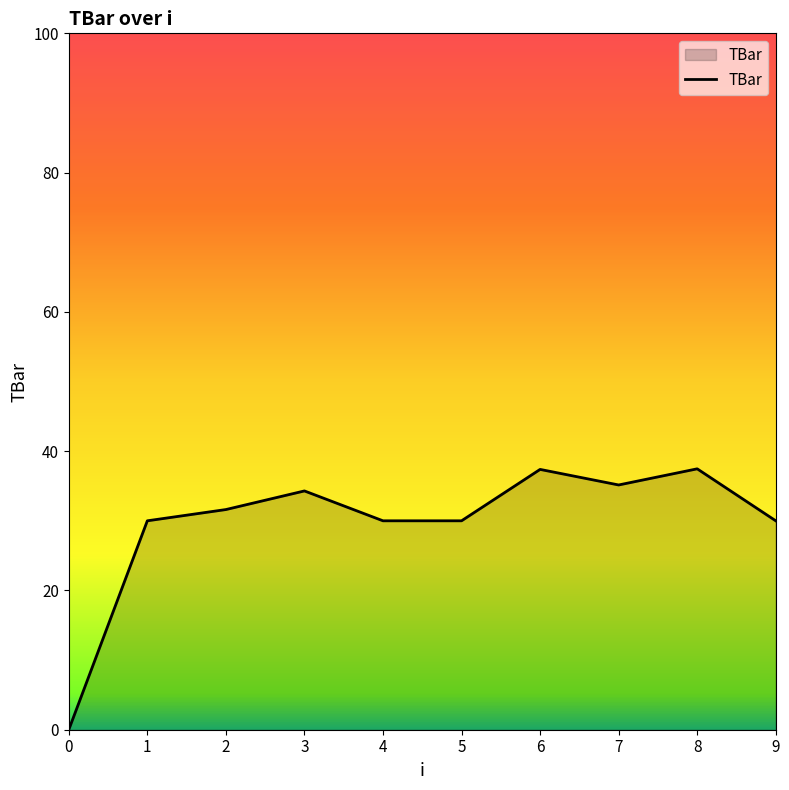

Approximately how many times larger is the value at 7 compared to 6?

0.9